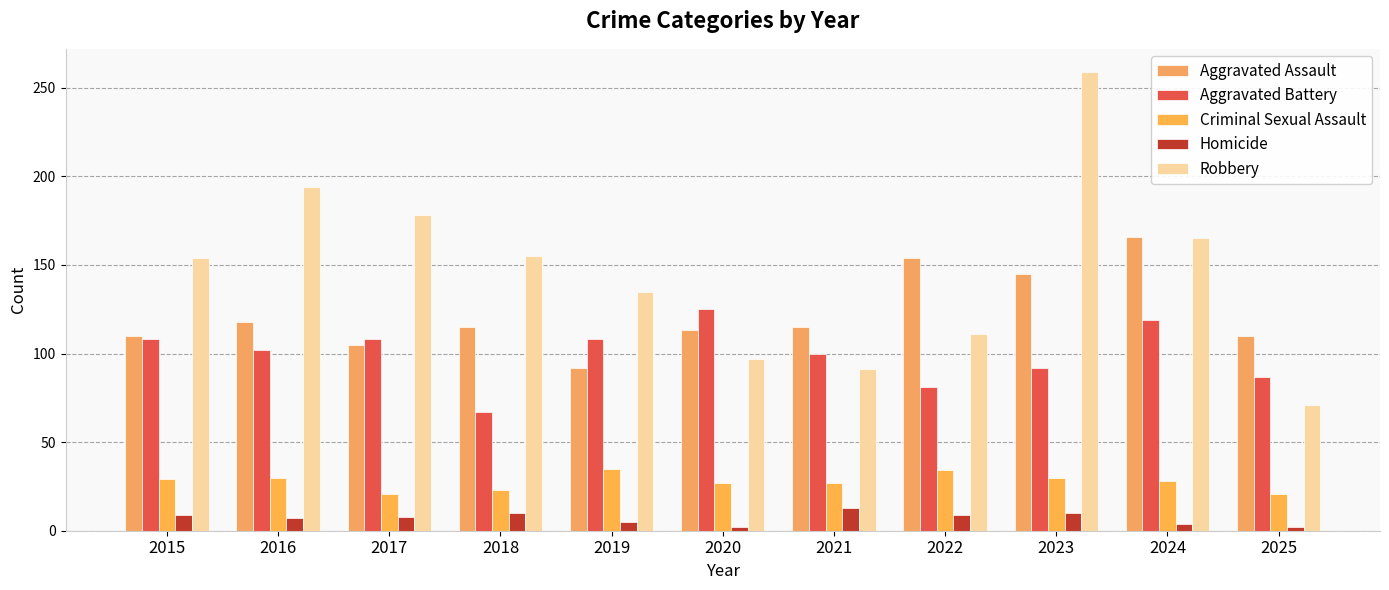

The Aggravated Battery series shows 108 at 2015. True or false?

True